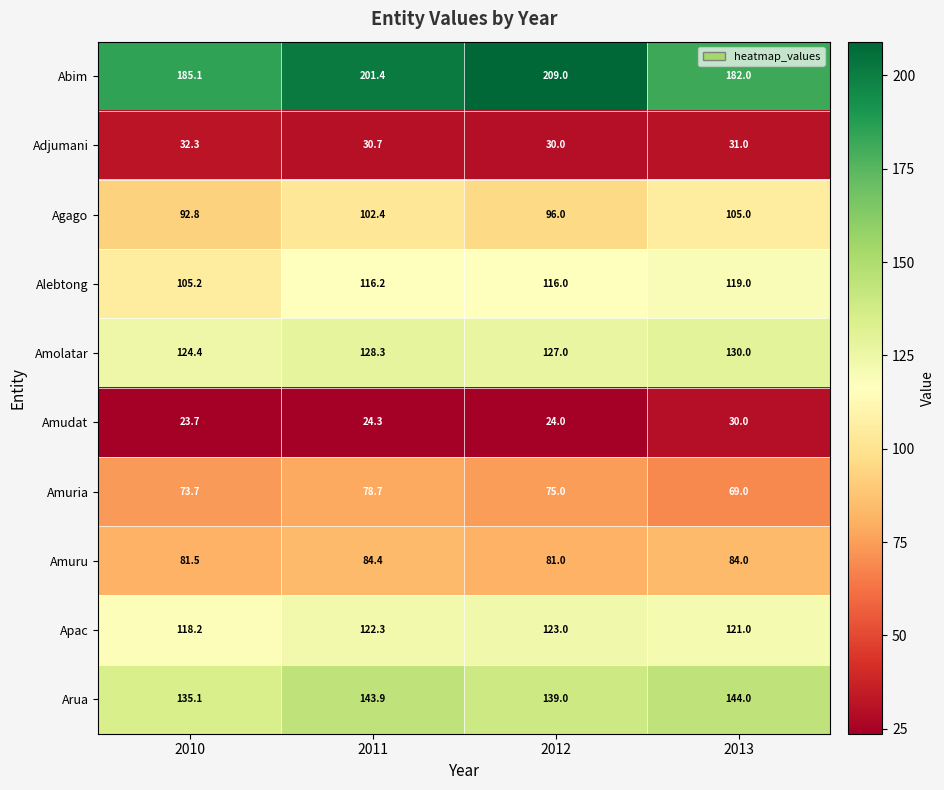

Count the number of data series in this chart.

10